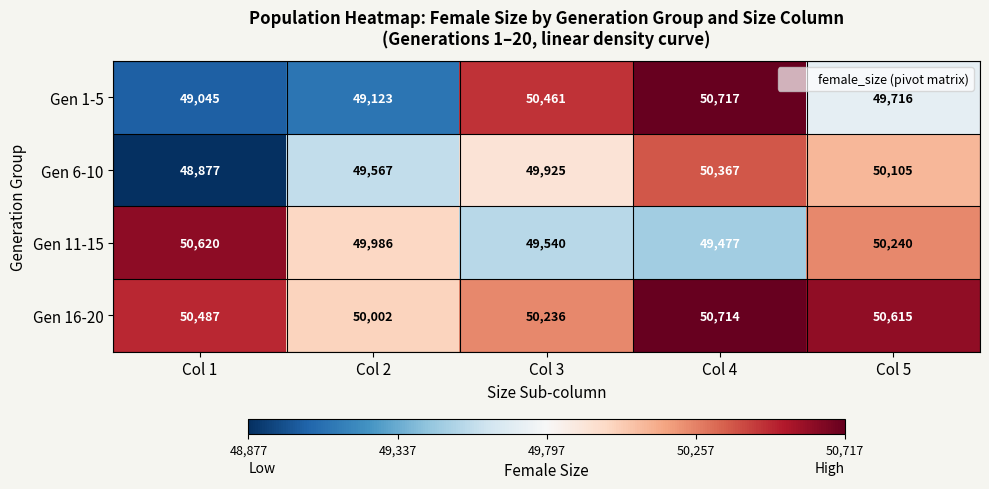

At which category is the sum across all series the highest?

Col 4